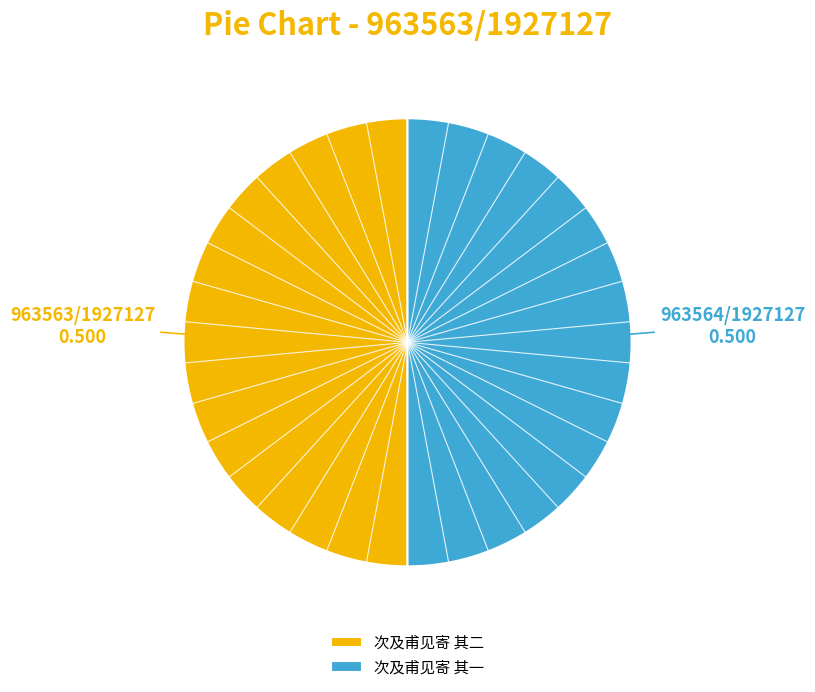

Is the sum of 次及甫见寄 其一 and 次及甫见寄 其二 greater than half?

Yes